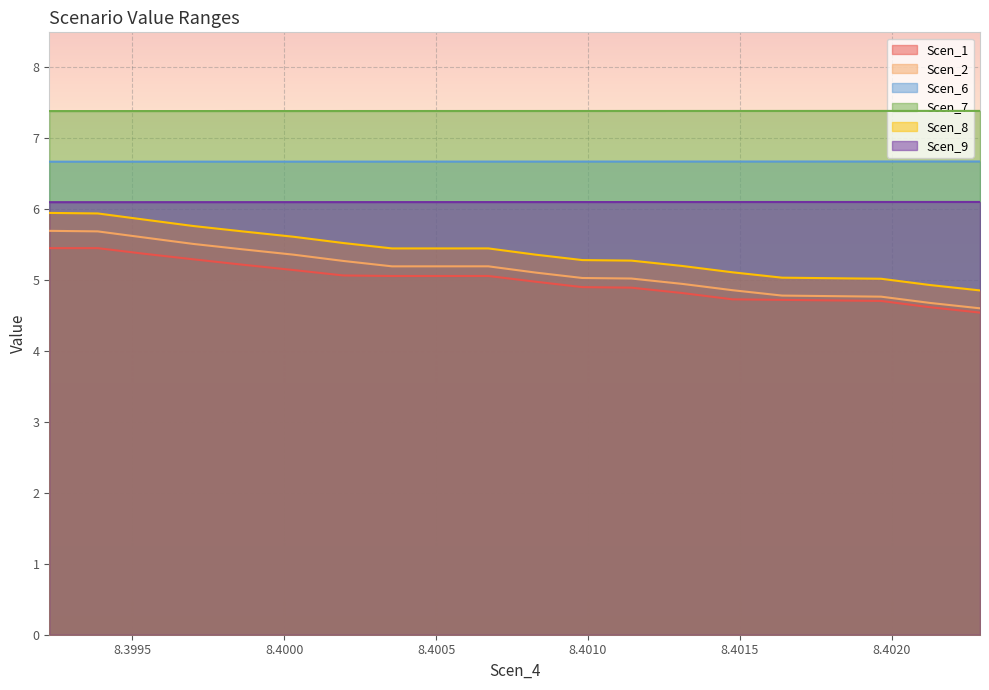

What is the label of the 19th point from the left?

8.402126147650746